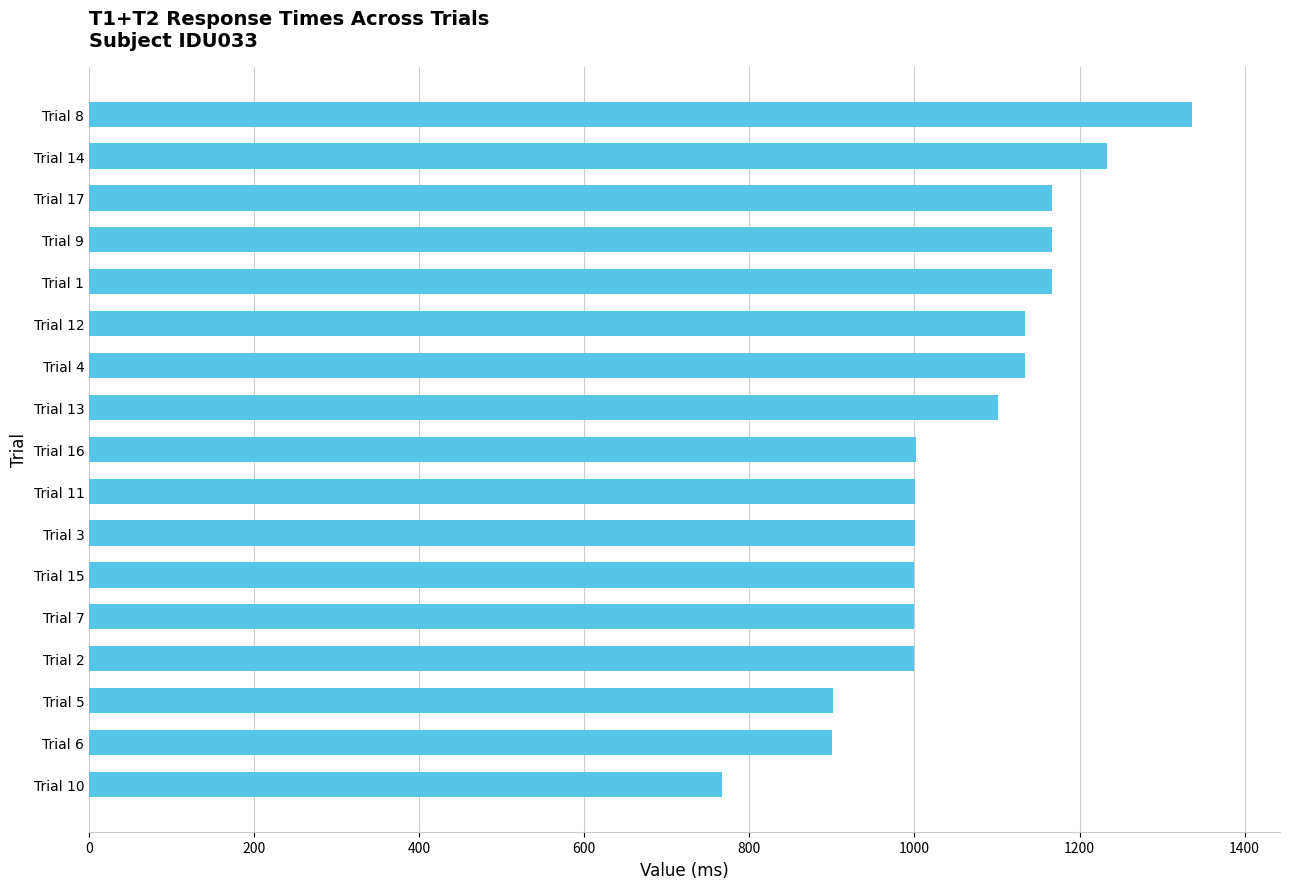

What is the sum of all values?

18011